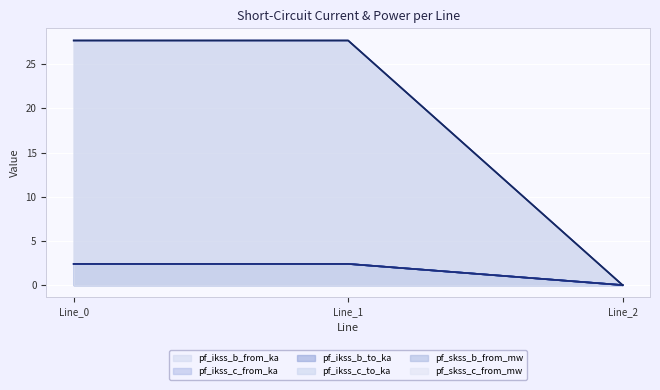

What are all the series names shown in the legend?

pf_ikss_b_from_ka, pf_ikss_c_from_ka, pf_ikss_b_to_ka, pf_ikss_c_to_ka, pf_skss_b_from_mw, pf_skss_c_from_mw